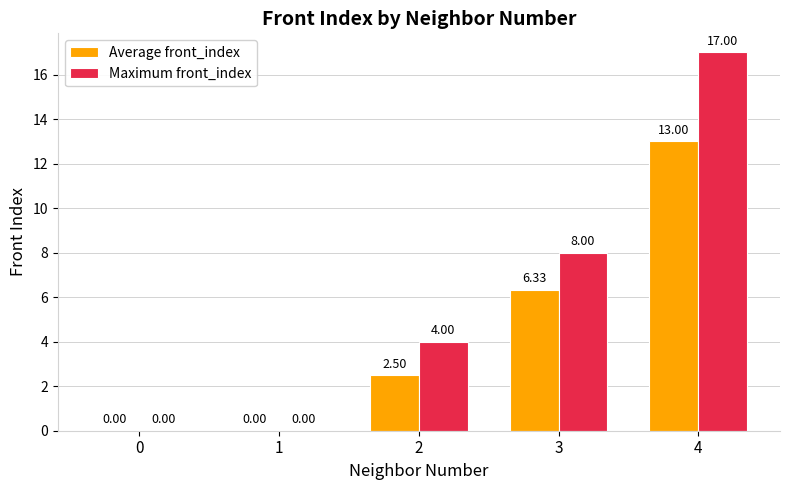

Which series has the largest total across all categories?

Maximum front_index